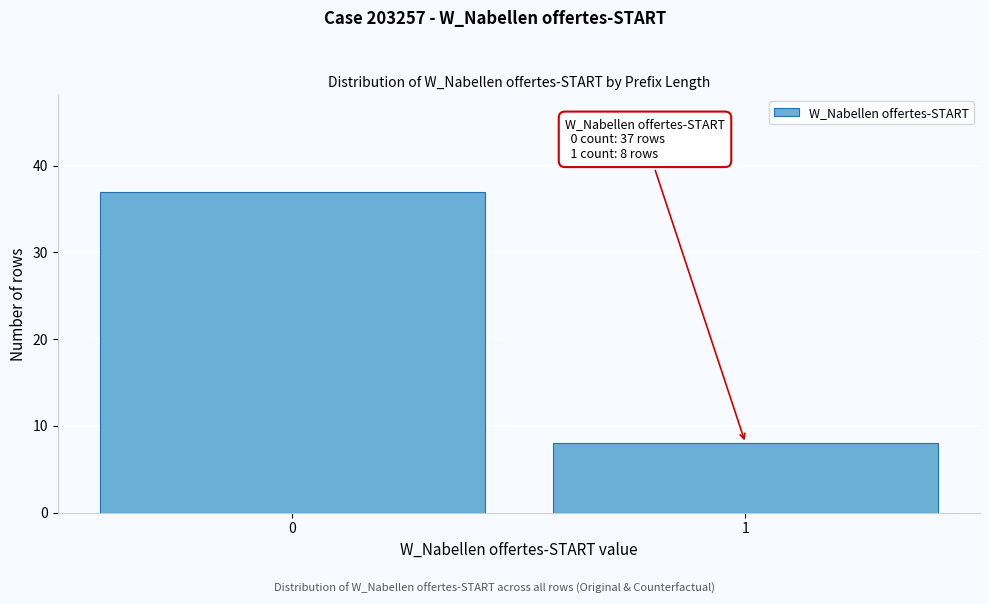

Reading right to left, list all the values displayed in this chart.

8	37